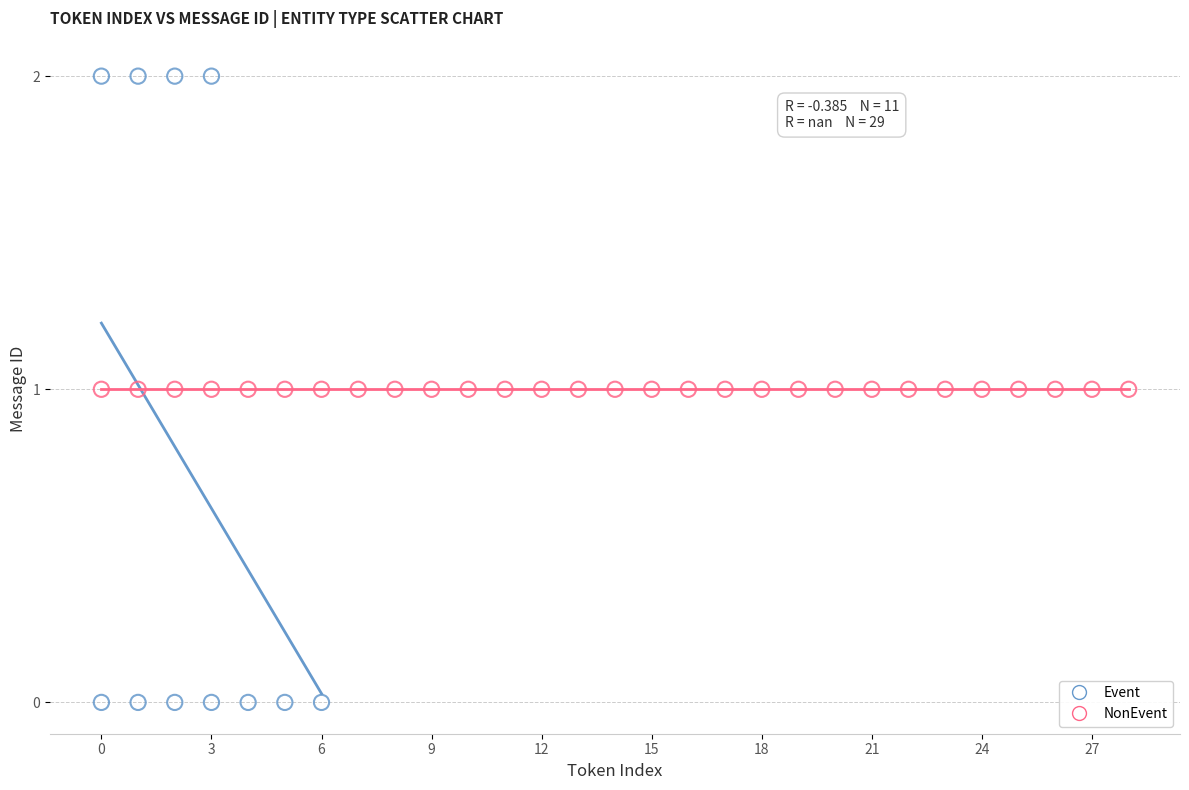

Which series reaches the maximum Y coordinate?

Event